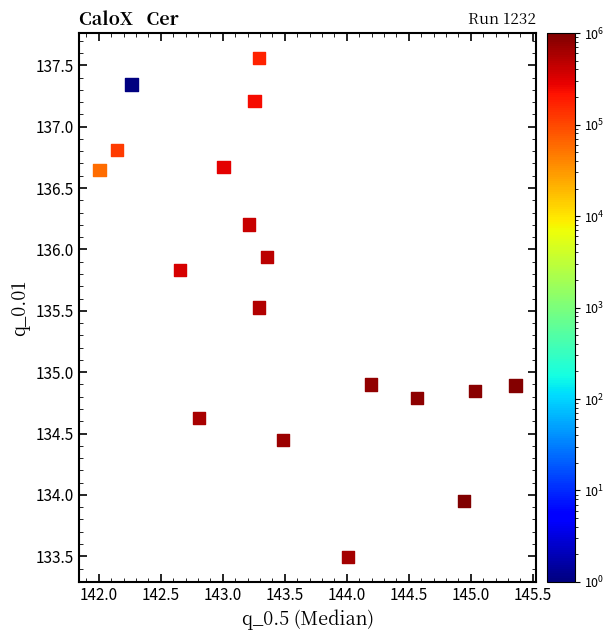

What is the range of Y values (max minus min)?

4.1